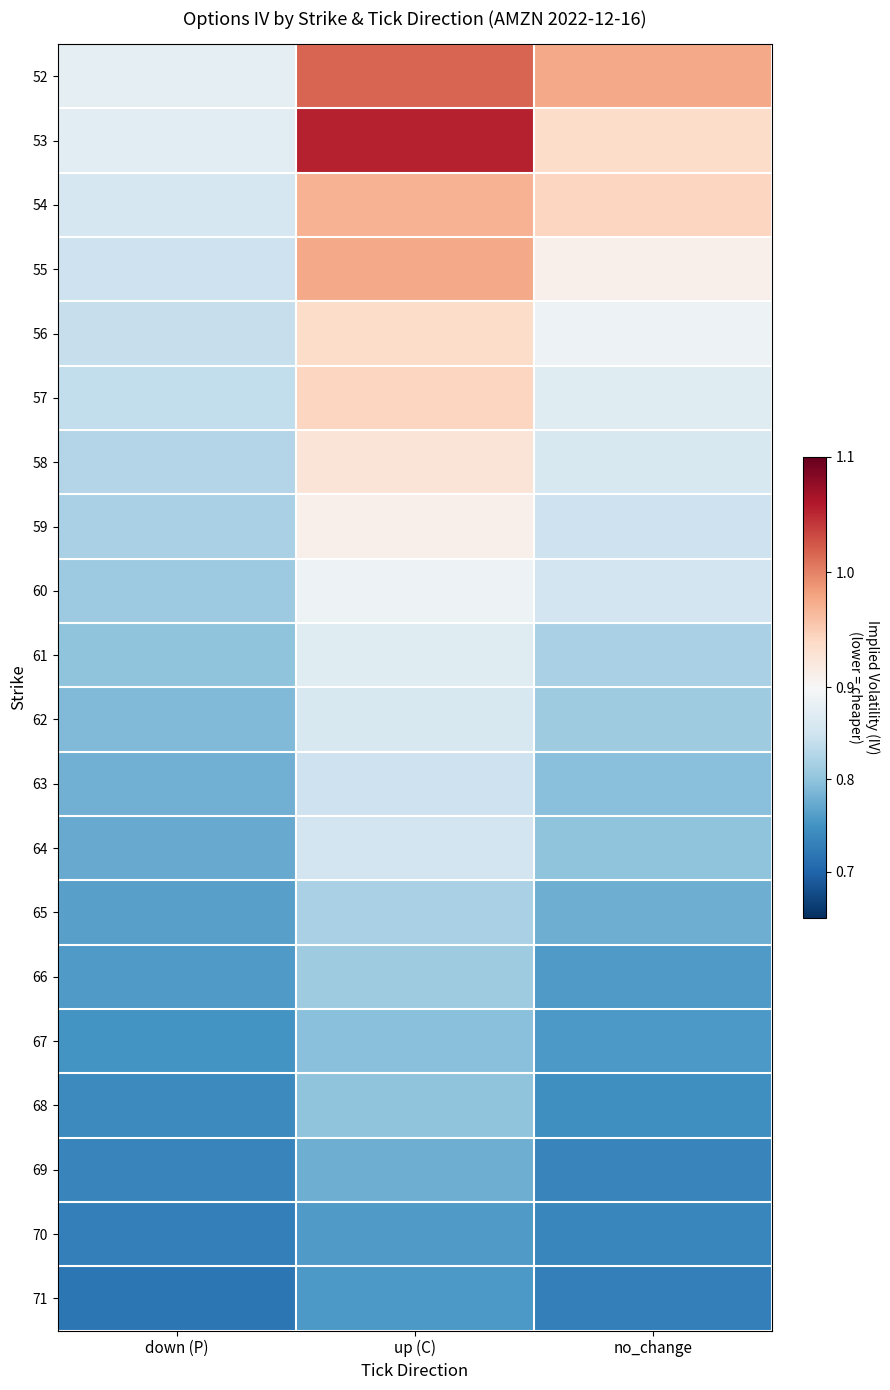

How many series are shown in this chart?

20